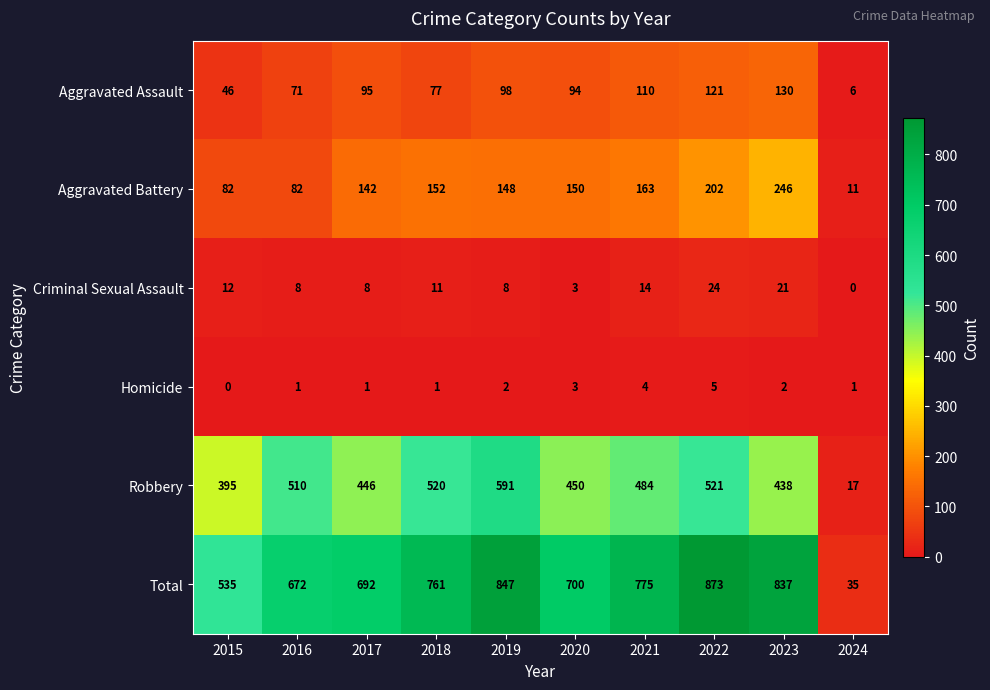

Which series changed the most between 2021 and 2023?

Aggravated Battery